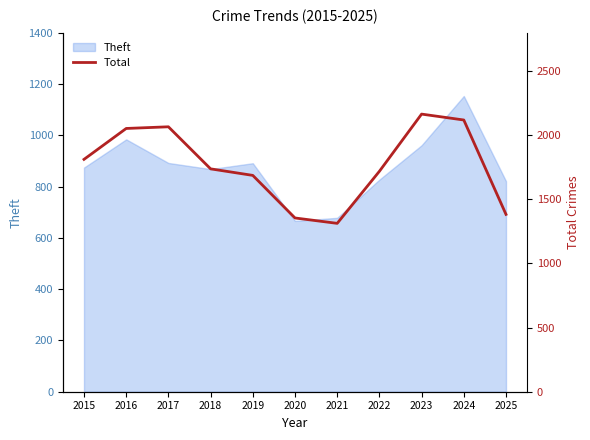

How many data points does each series have?

11